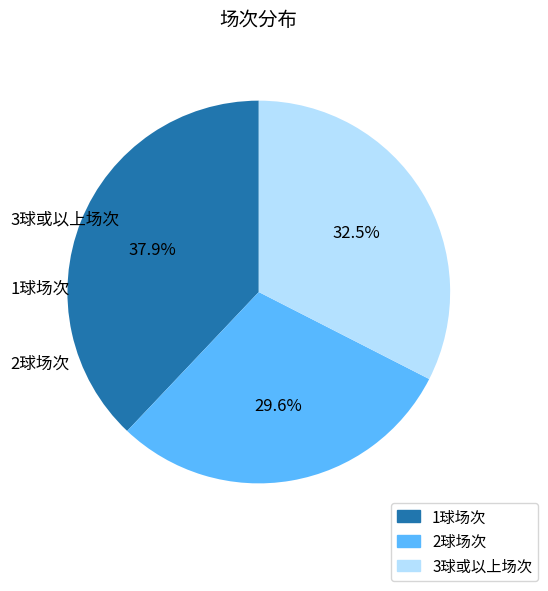

How many segments does this pie chart have?

3